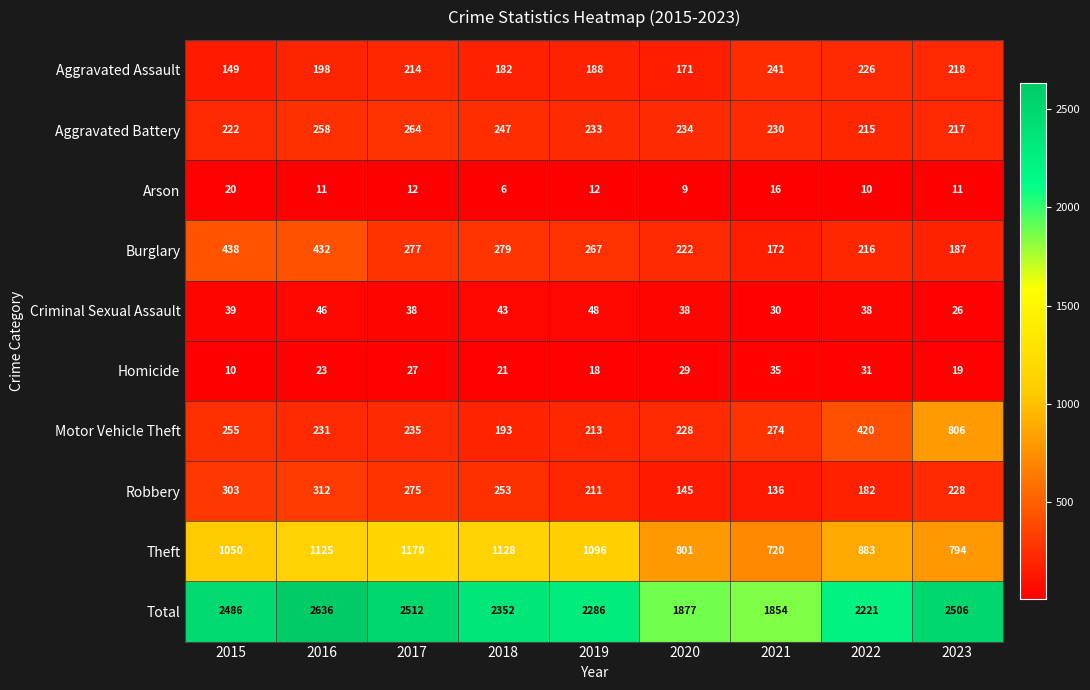

What is the average value of the Burglary series?

277